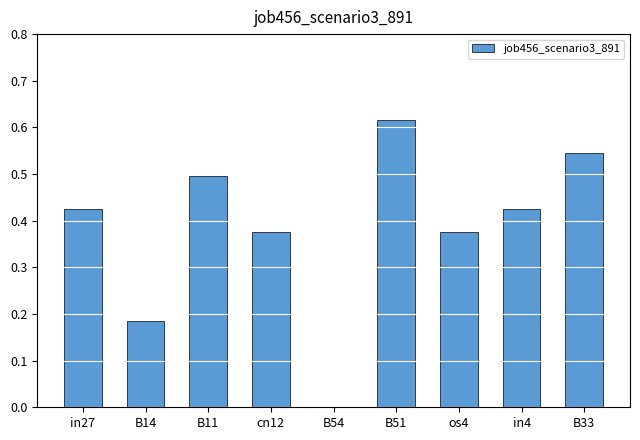

What is the change in value from B54 to os4?

+0.4